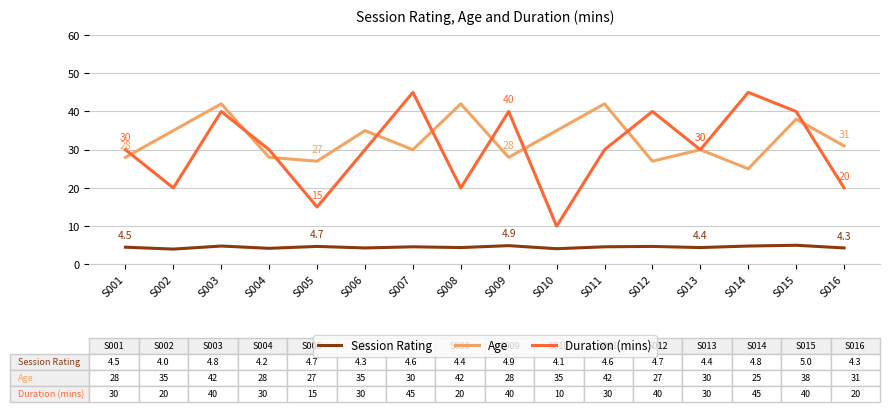

What is the sum of all Duration (mins) values?

485.0